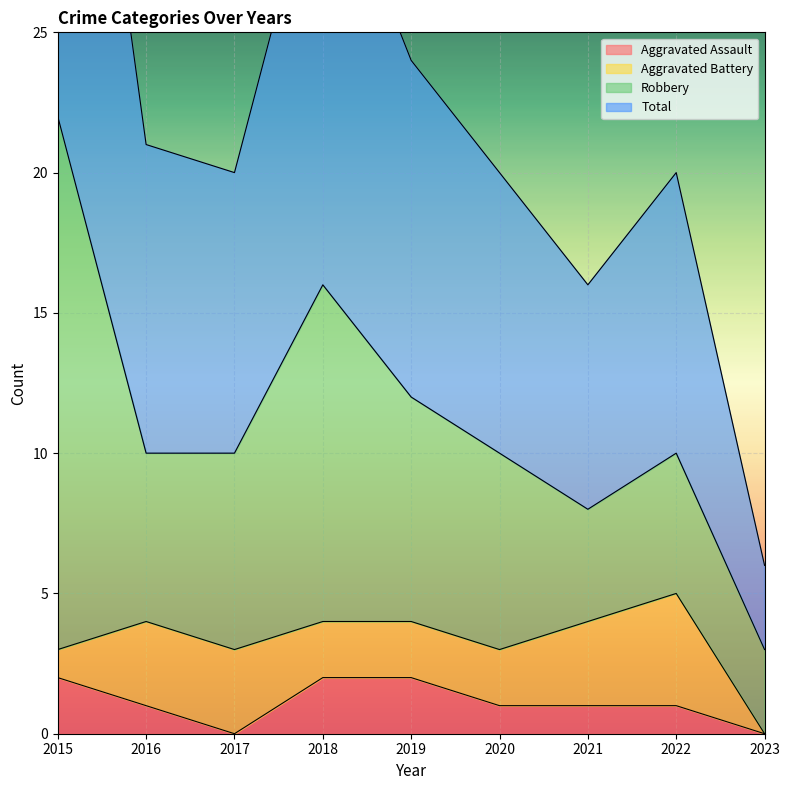

How many values in the Total series exceed 20?

4